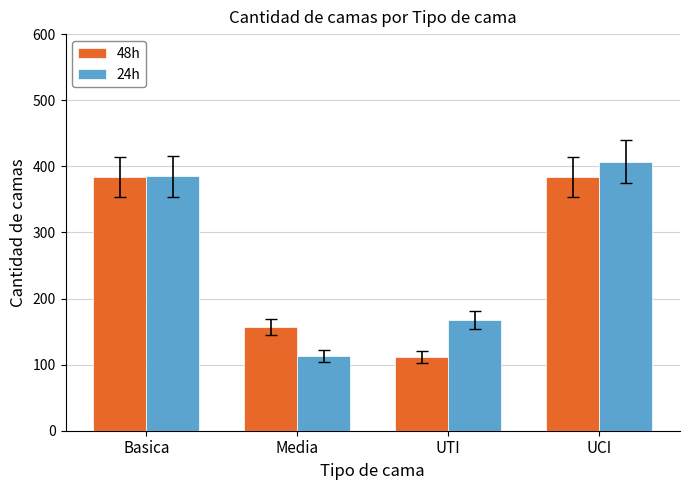

Reading left to right, extract all data points from this chart.

48h: Basica=384	Media=157	UTI=111	UCI=384
24h: Basica=385	Media=113	UTI=168	UCI=407